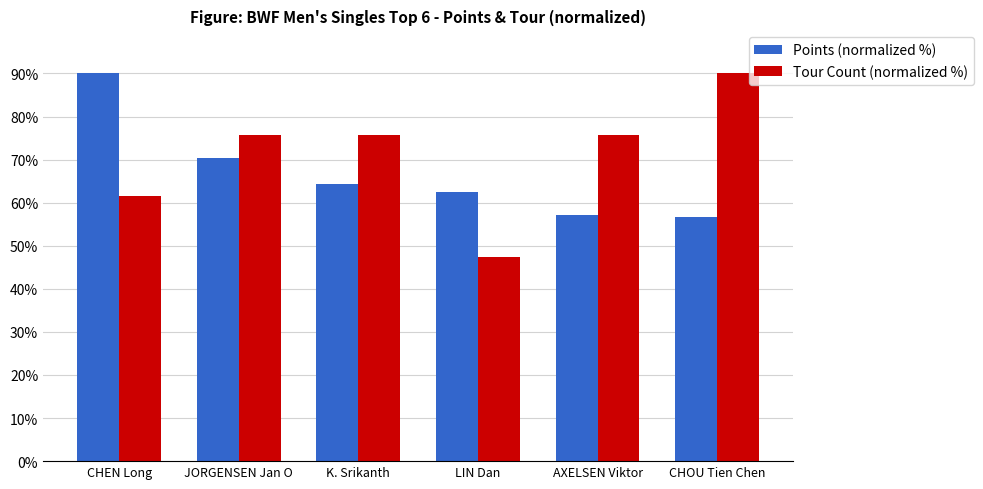

Which series has the largest total across all categories?

Tour Count (normalized %)